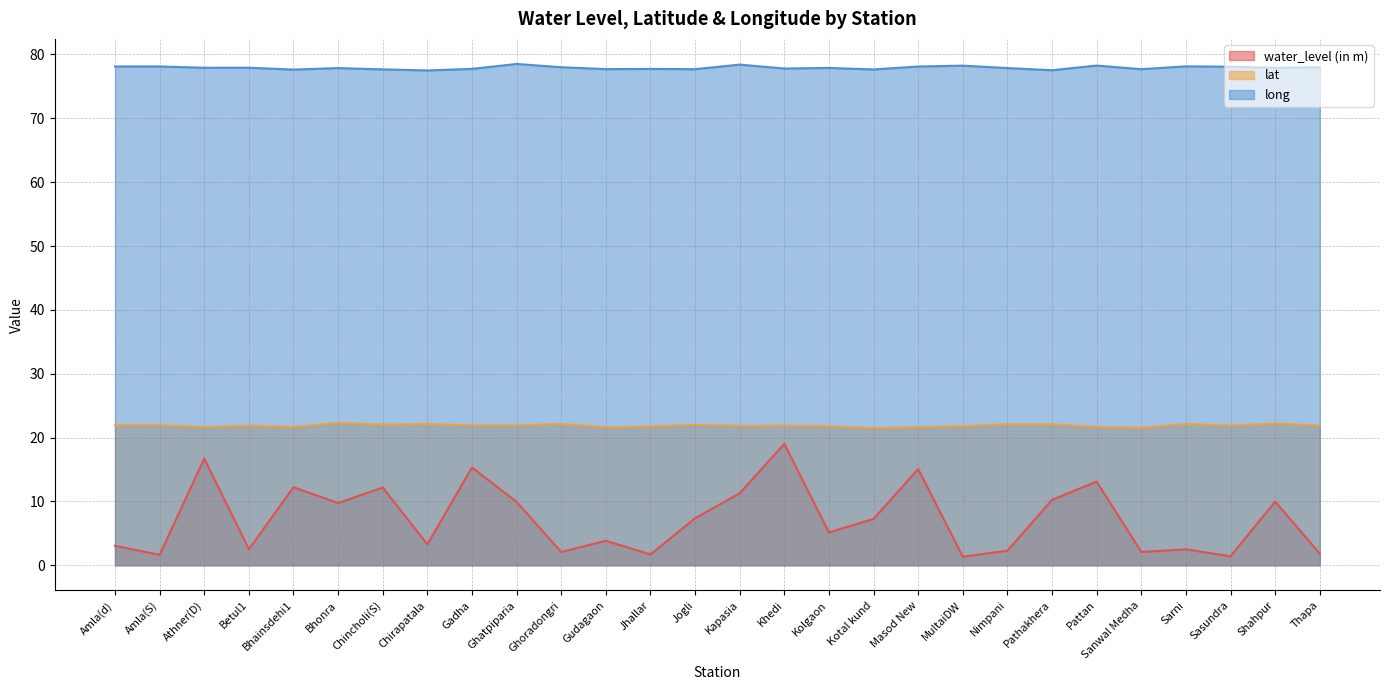

Reading left to right, transcribe all the data shown in this chart.

water_level (in m): 3.0	1.6	16.7	2.5	12.2	9.8	12.2	3.3	15.3	9.9	2.1	3.8	1.7	7.3	11.3	19.0	5.1	7.2	15.1	1.3	2.3	10.2	13.1	2.1	2.5	1.4	10.0	1.8
lat: 21.9	21.9	21.6	21.9	21.6	22.3	22.0	22.1	21.9	21.9	22.1	21.6	21.7	22.0	21.8	21.9	21.8	21.5	21.6	21.8	22.1	22.1	21.7	21.5	22.1	21.8	22.2	21.9
long: 78.1	78.1	77.9	77.9	77.6	77.9	77.7	77.5	77.7	78.5	78.0	77.7	77.7	77.7	78.4	77.8	77.9	77.7	78.1	78.3	77.9	77.5	78.3	77.7	78.1	78.1	77.9	78.0